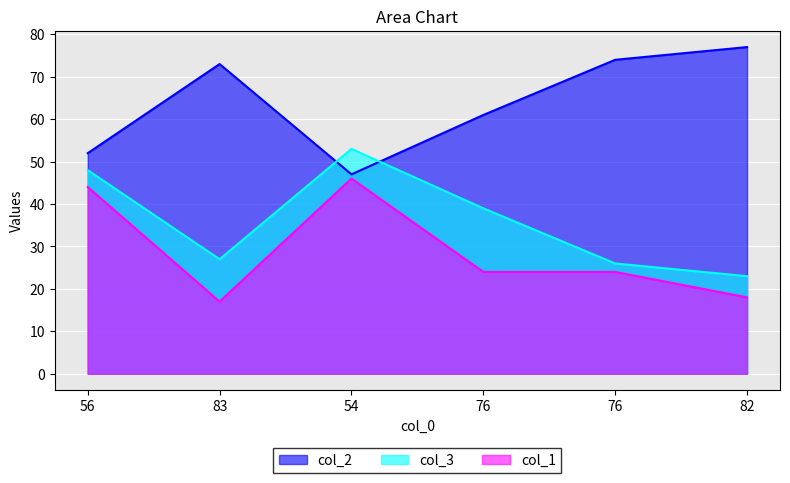

The value of col_3 at 76 is 39. True or false?

True